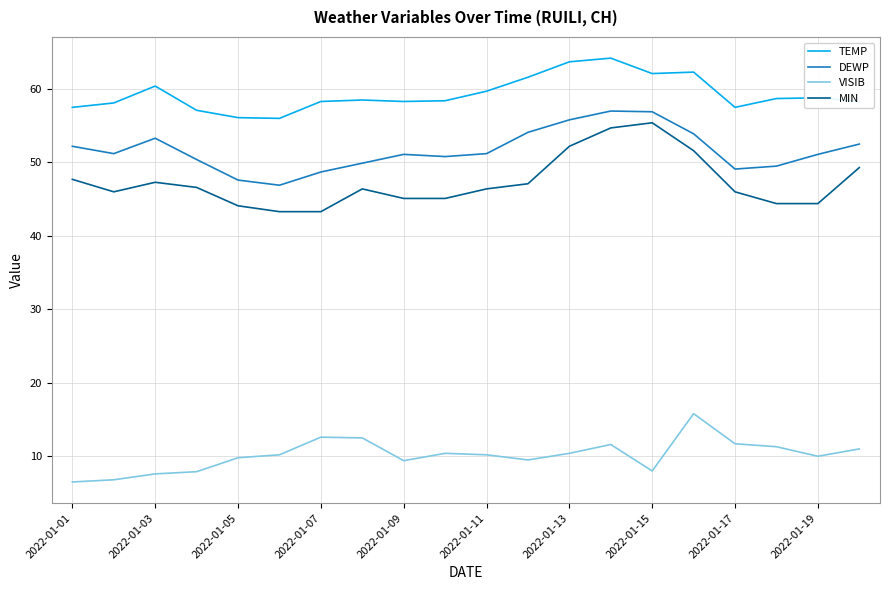

Which series has the largest total across all categories?

TEMP